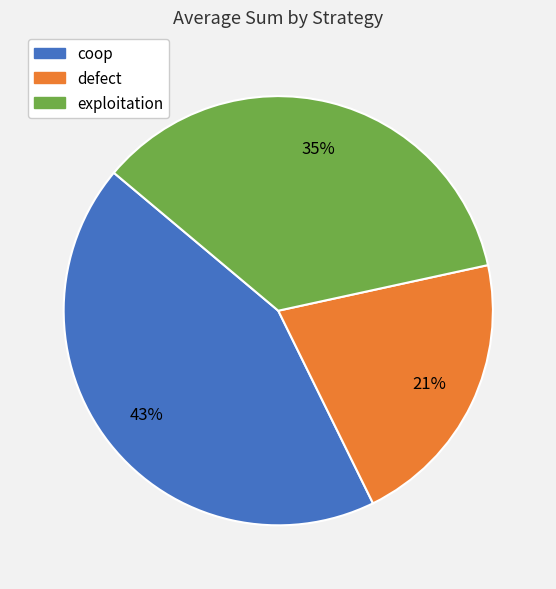

Combined, do defect and coop account for over 50%?

Yes